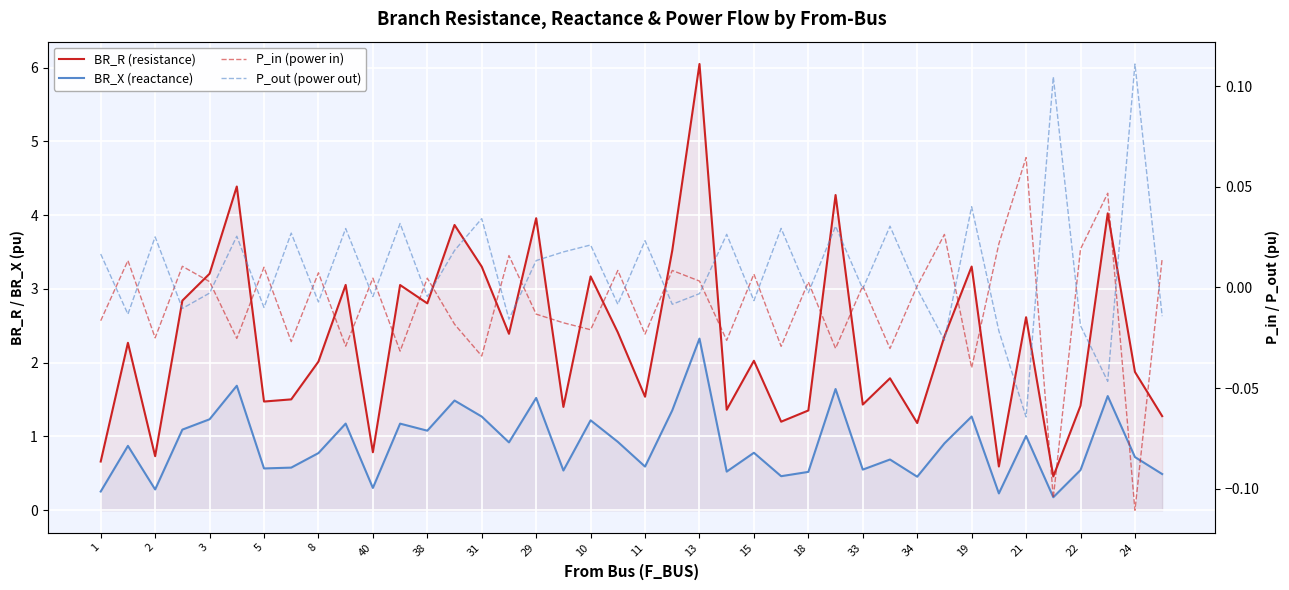

What is the label of the 28th point from the left?

27